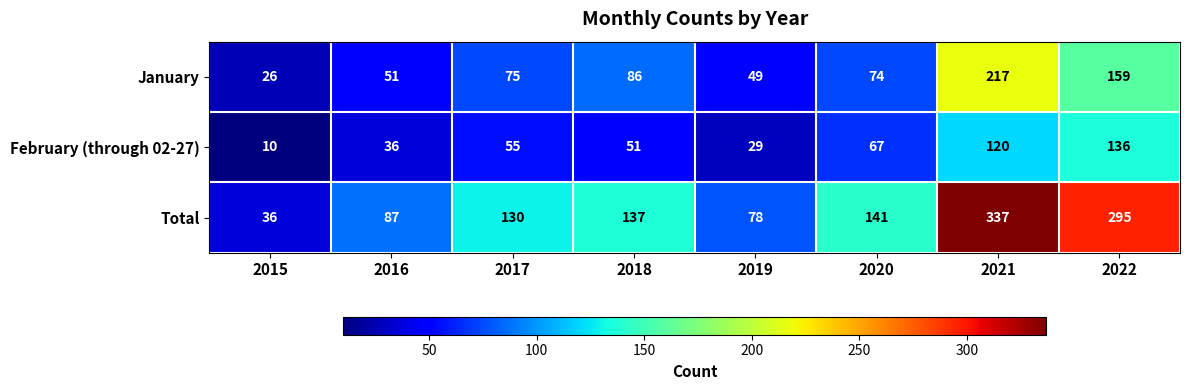

What is the difference between the February (through 02-27) values at 2020 and 2015?

57